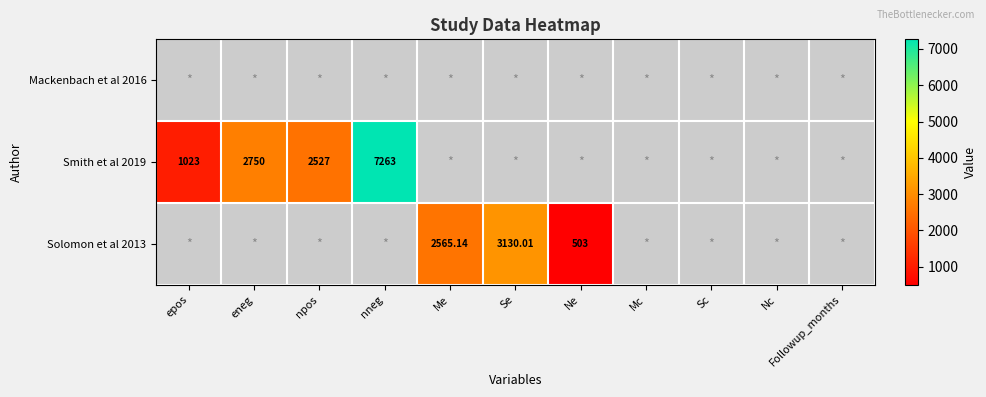

Which category has the lowest value in the Smith et al 2019 series?

epos